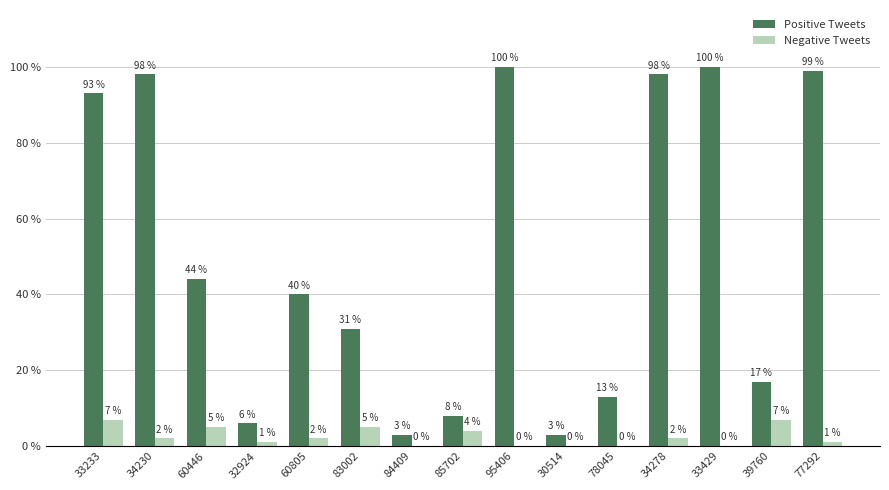

What is the total value across all series at 34278?

100